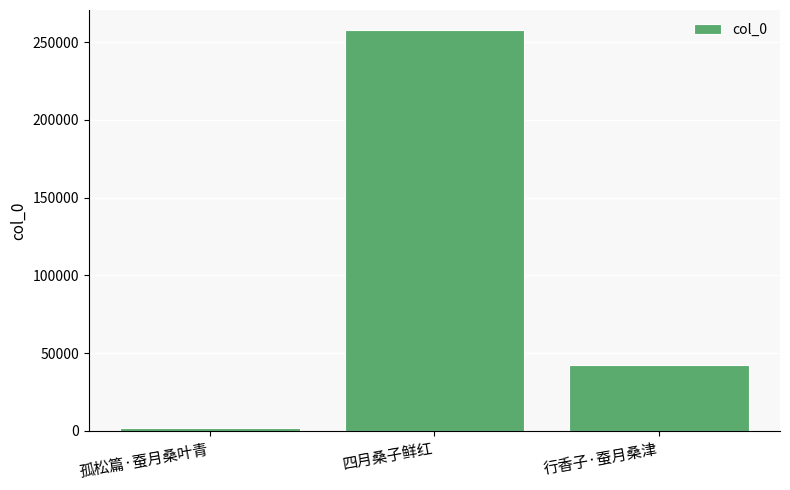

What is the sum of the values at 四月桑子鲜红 and 孤松篇·蚕月桑叶青?

259652